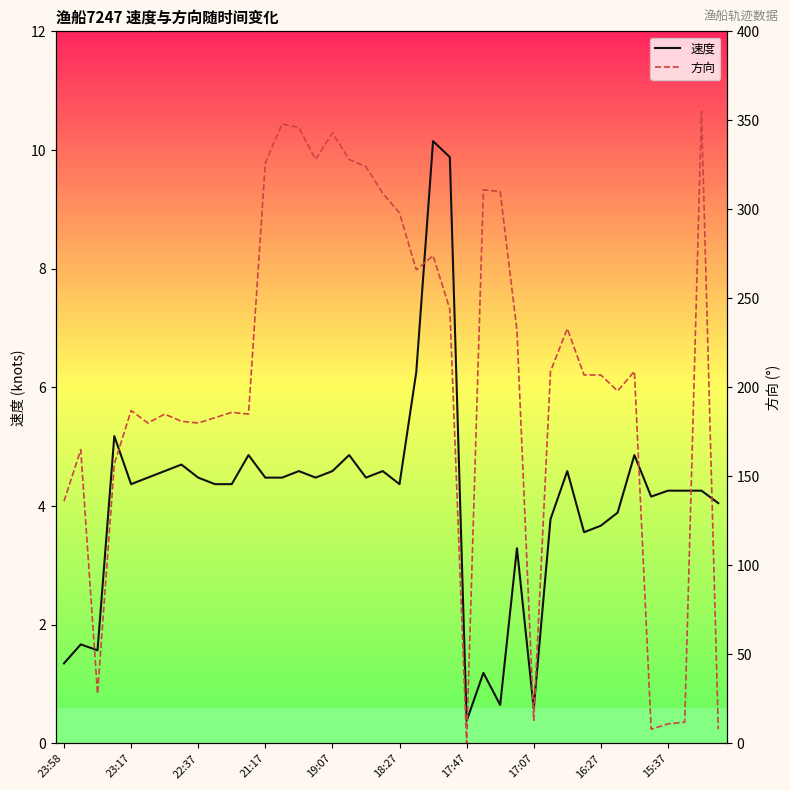

List the series in order of their overall mean, highest first.

方向, 速度